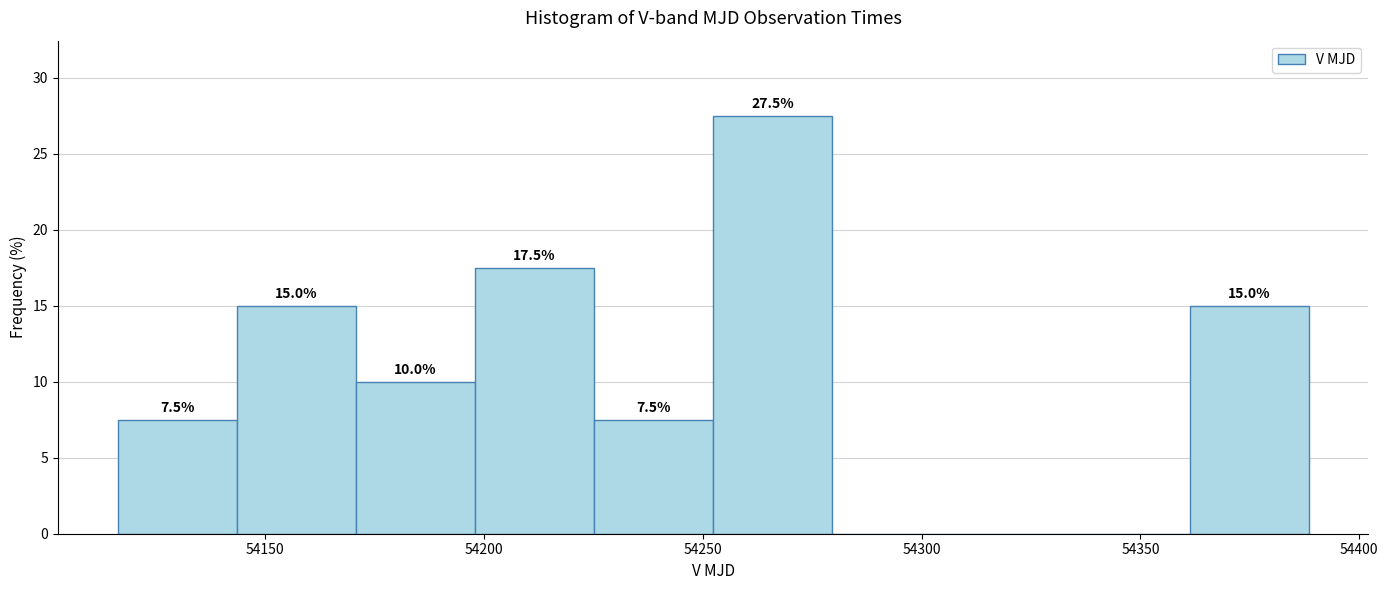

Which range on the x-axis has the tallest bar?

54250 to 54280